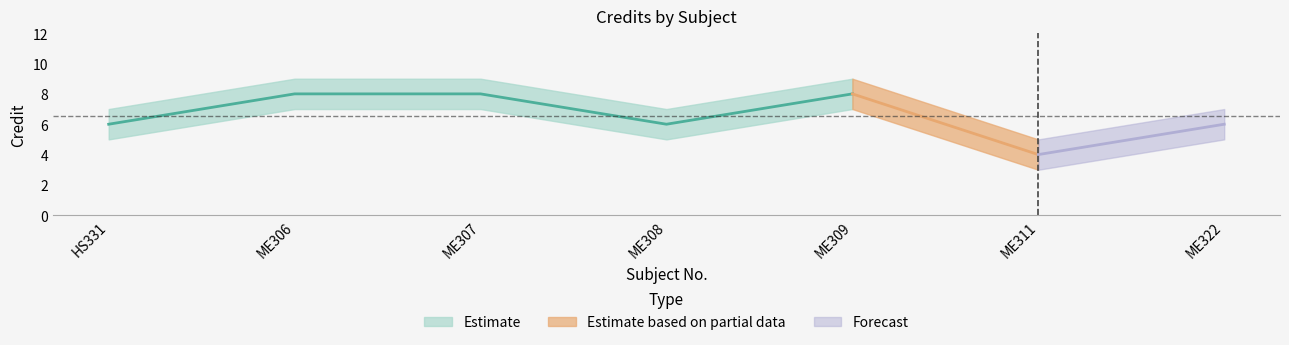

At which category does the chart reach its minimum across all series?

ME311